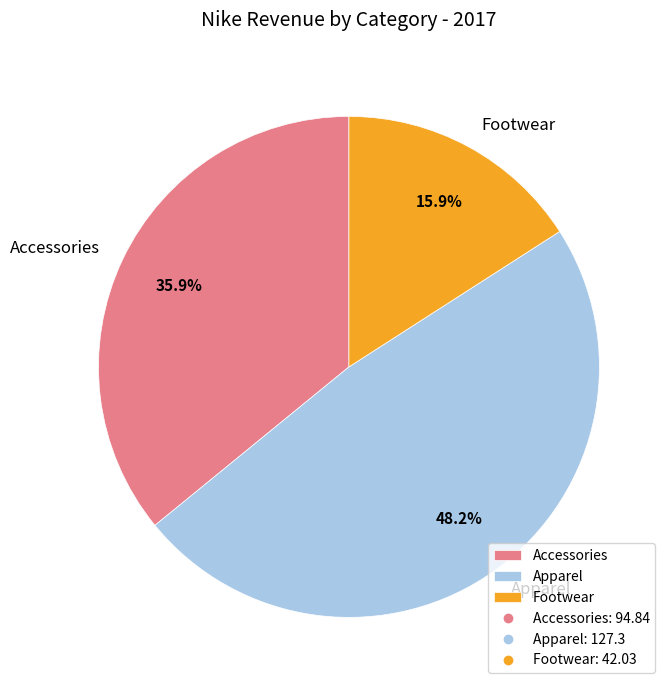

Count the number of slices in the pie.

3